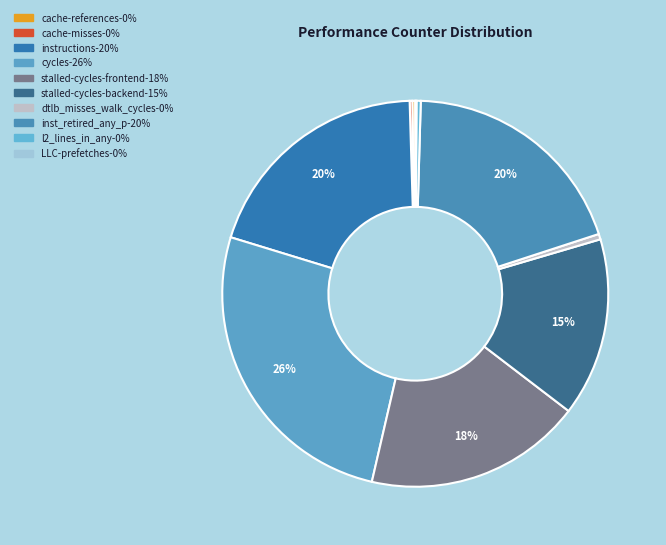

Which has a higher value, LLC-prefetches or inst_retired_any_p?

inst_retired_any_p